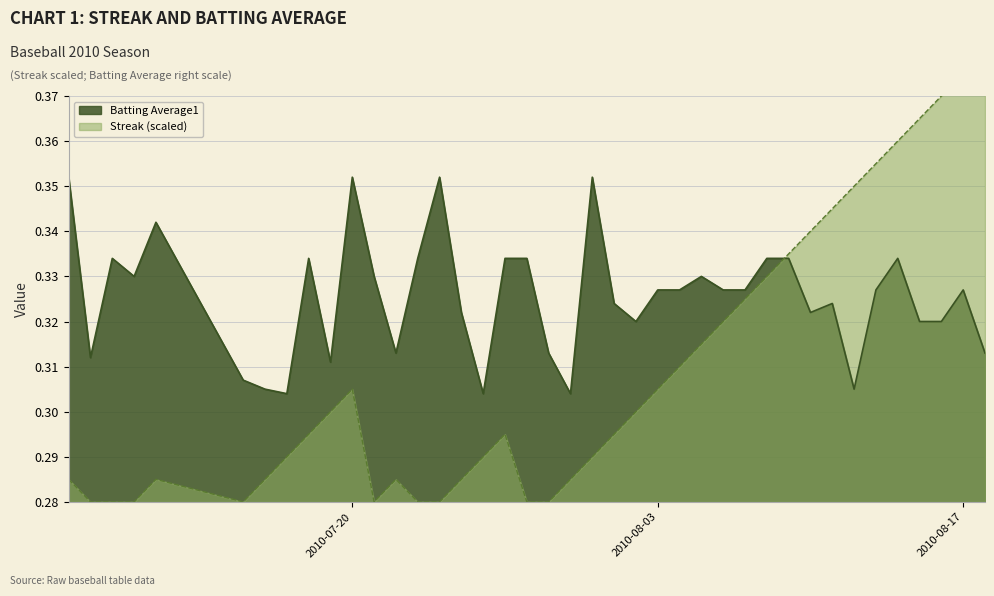

Count the number of data series in this chart.

2